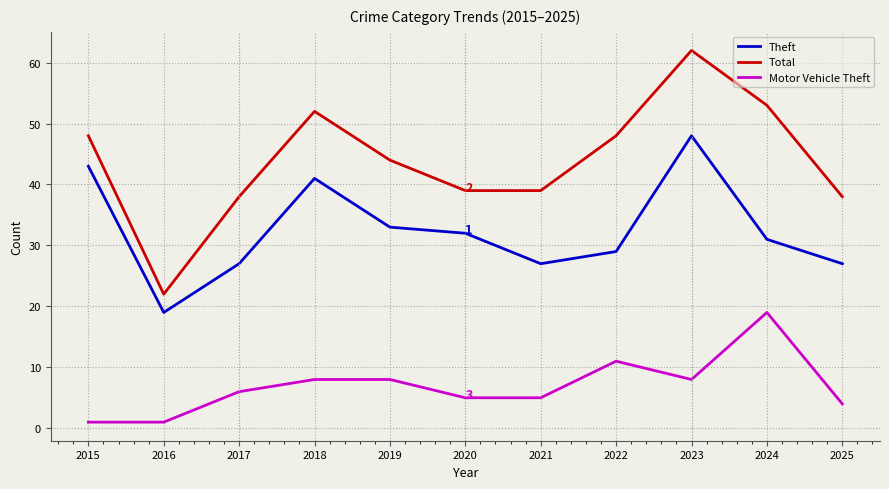

True or false: Motor Vehicle Theft has more than 0 points higher than both neighbors.

True